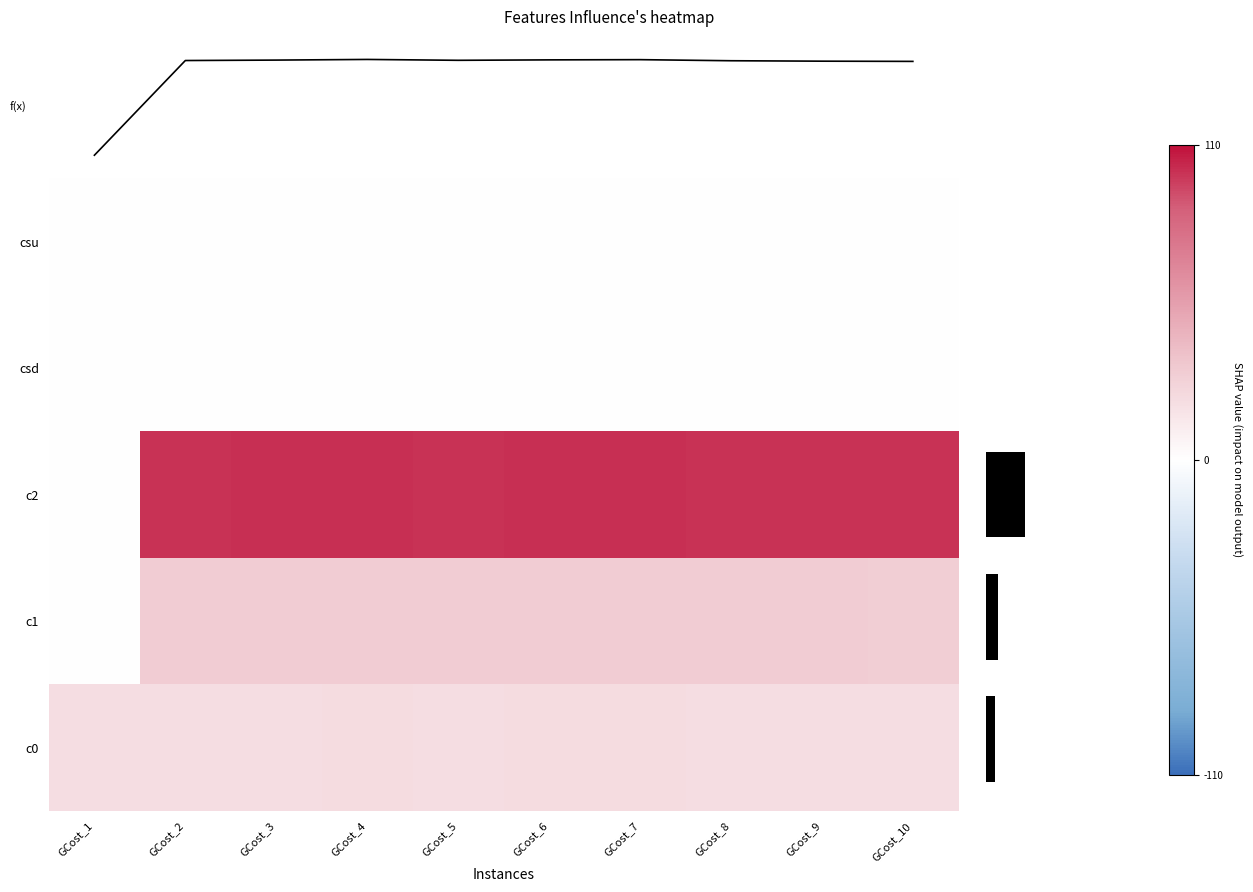

What is the difference between the highest and lowest values at GCost_4?

100.9